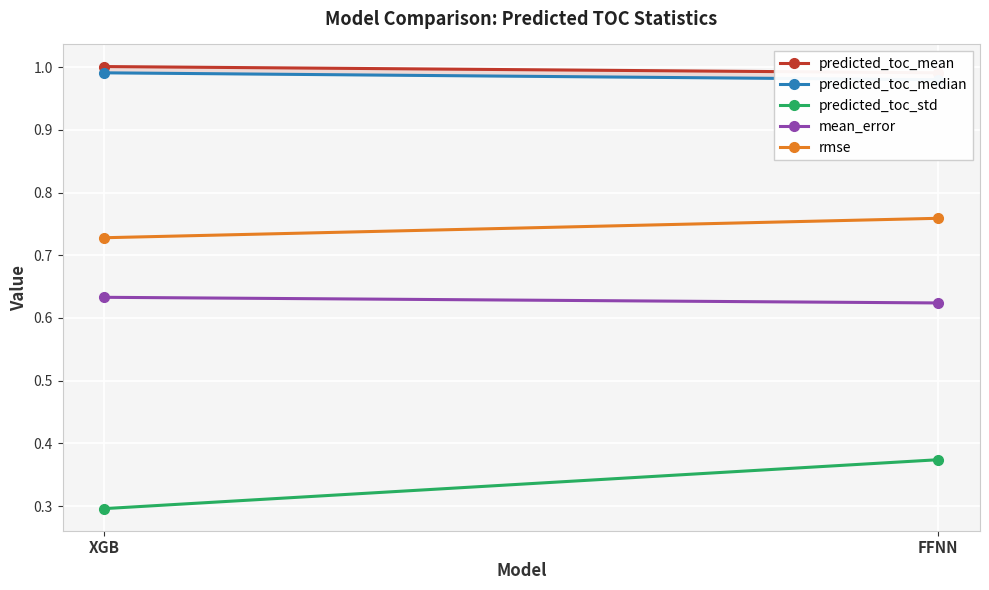

Between XGB and FFNN, which series saw the biggest shift?

predicted_toc_std